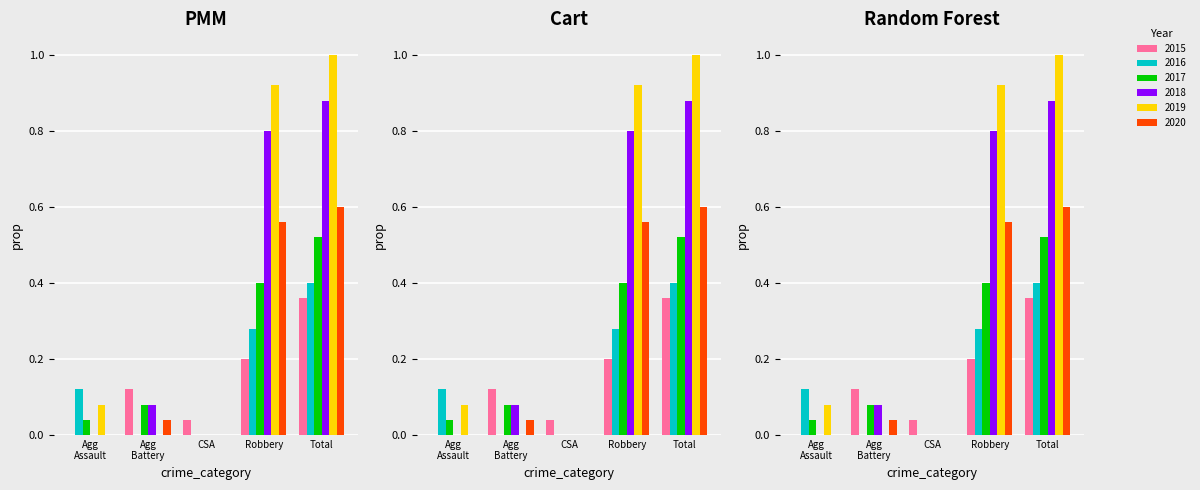

Reading left to right, transcribe all the data shown in this chart.

2015: 0.0	0.1	0.0	0.2	0.4
2016: 0.1	0.0	0.0	0.3	0.4
2017: 0.0	0.1	0.0	0.4	0.5
2018: 0.0	0.1	0.0	0.8	0.9
2019: 0.1	0.0	0.0	0.9	1.0
2020: 0.0	0.0	0.0	0.6	0.6